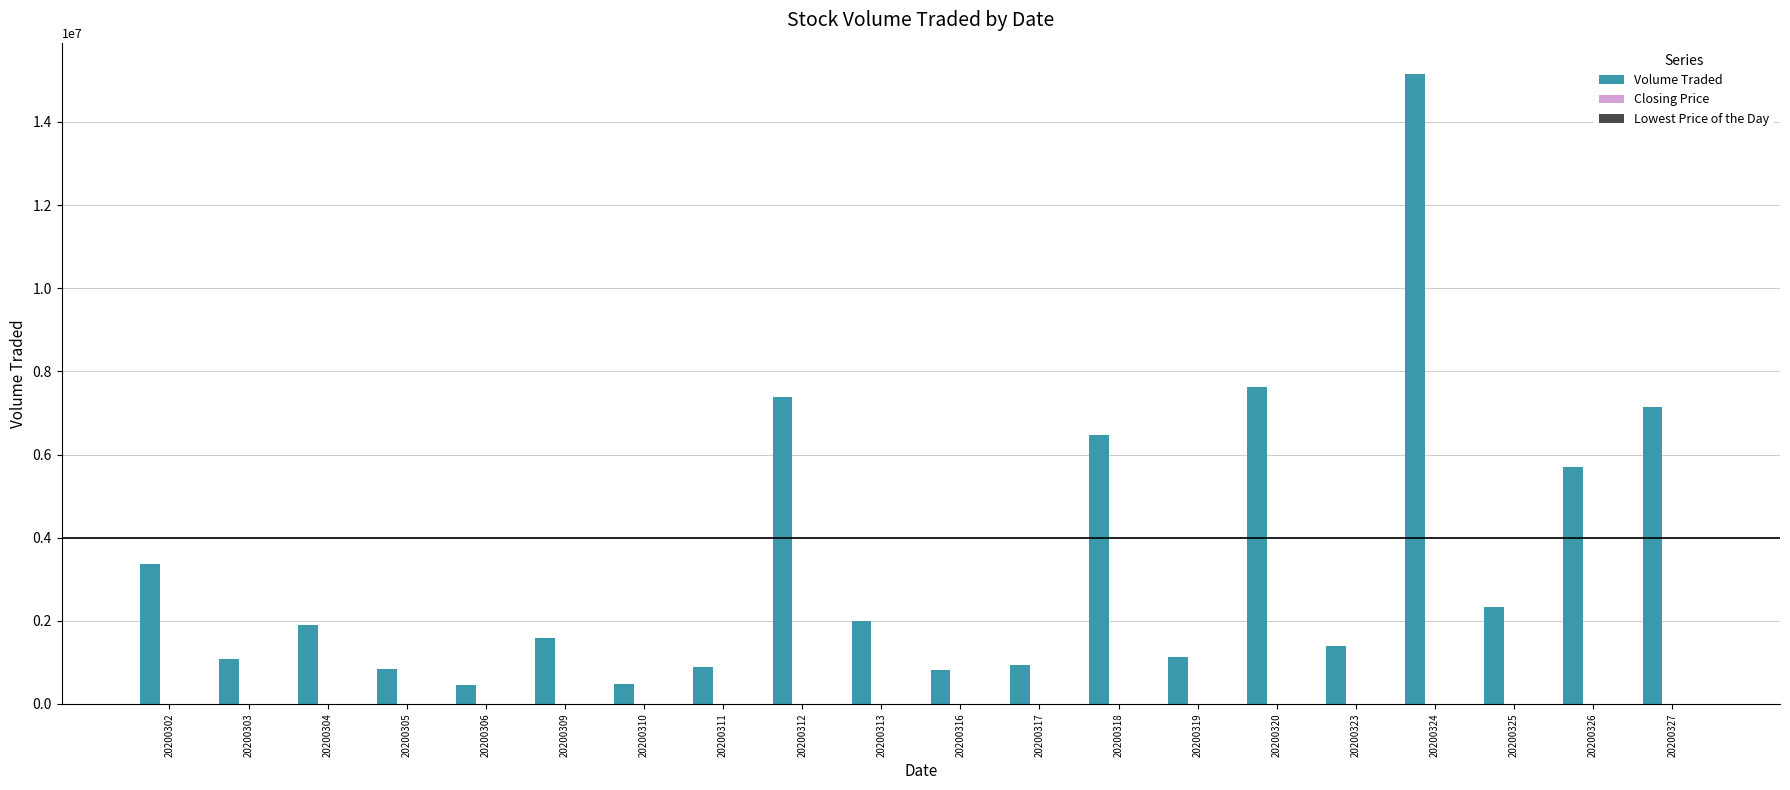

The Volume Traded series shows 1905617.0 at 20200323. True or false?

False